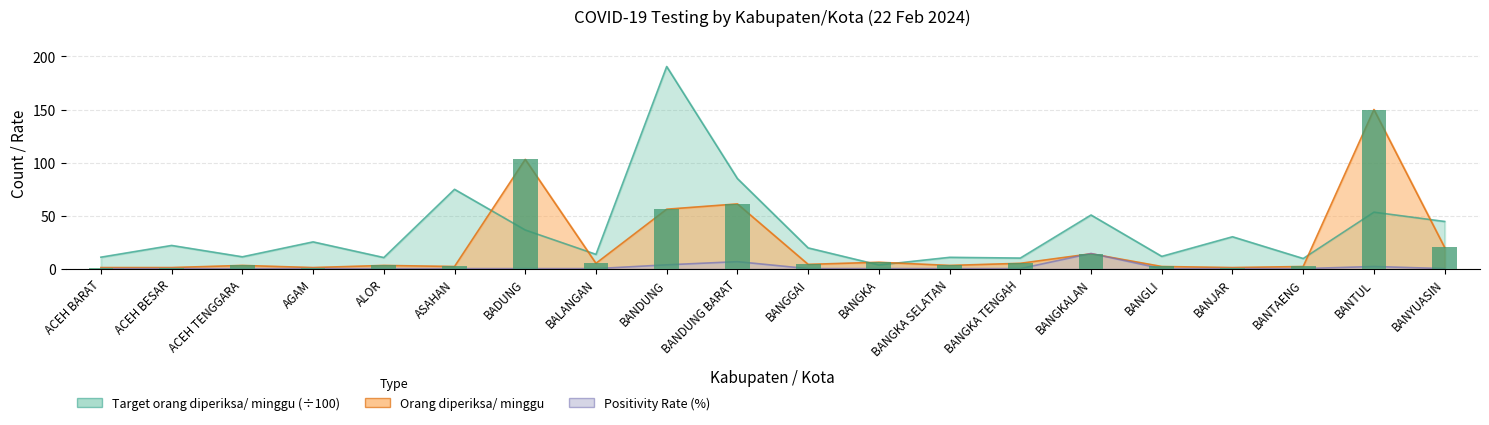

List the labels in order of Positivity Rate (%) value, largest first.

BANGKALAN, BANDUNG BARAT, BANDUNG, BANTUL, ACEH BARAT, ACEH BESAR, ACEH TENGGARA, AGAM, ALOR, ASAHAN, BADUNG, BALANGAN, BANGGAI, BANGKA, BANGKA SELATAN, BANGKA TENGAH, BANGLI, BANJAR, BANTAENG, BANYUASIN